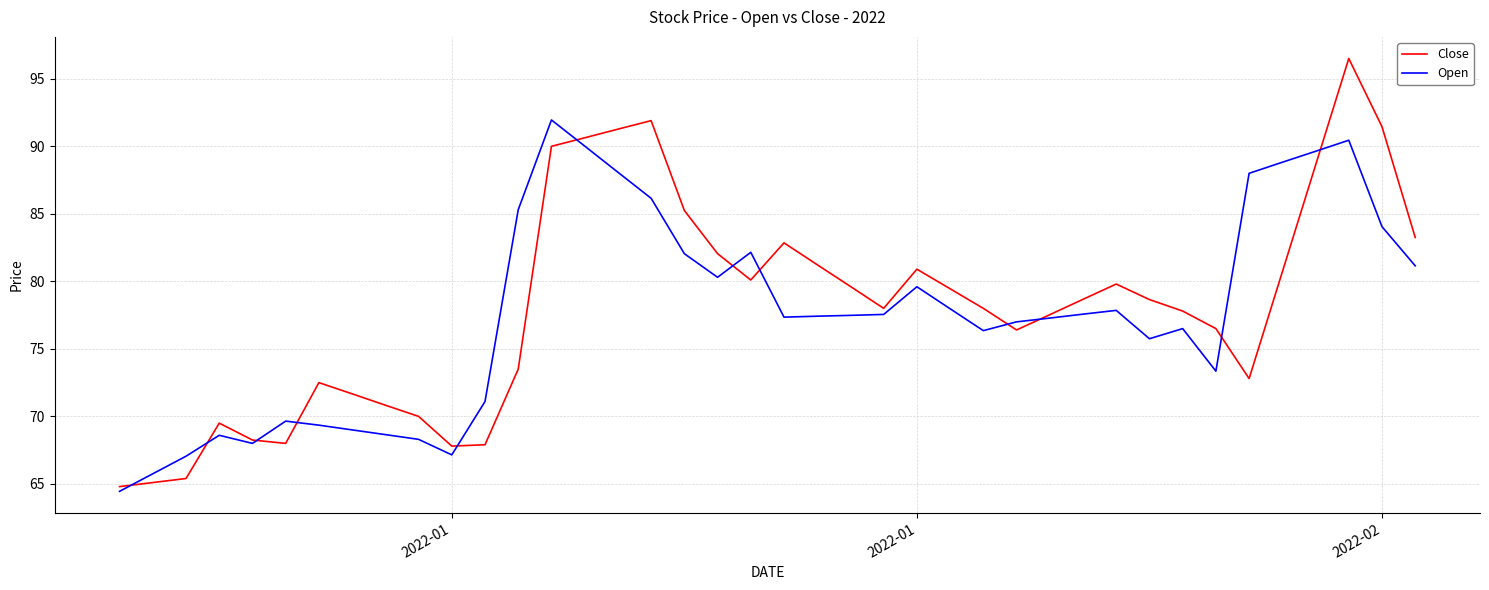

Which series has the widest spread of values?

Close